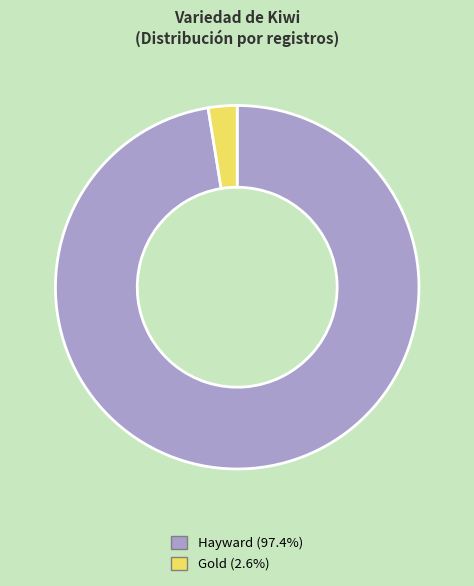

Count the number of slices in the pie.

2